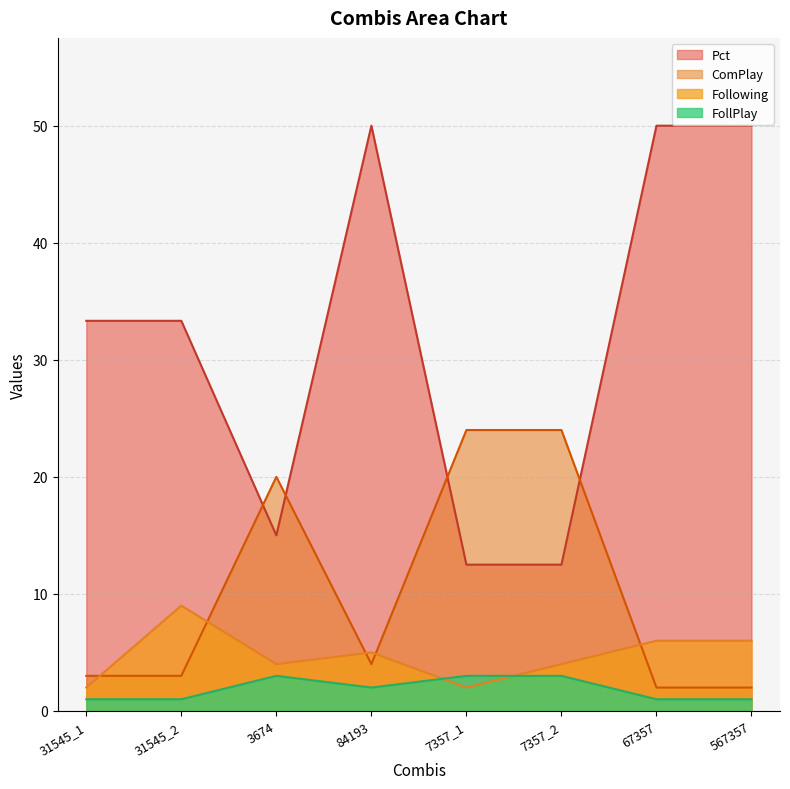

The value of Following at 3674 is 2.5. True or false?

False